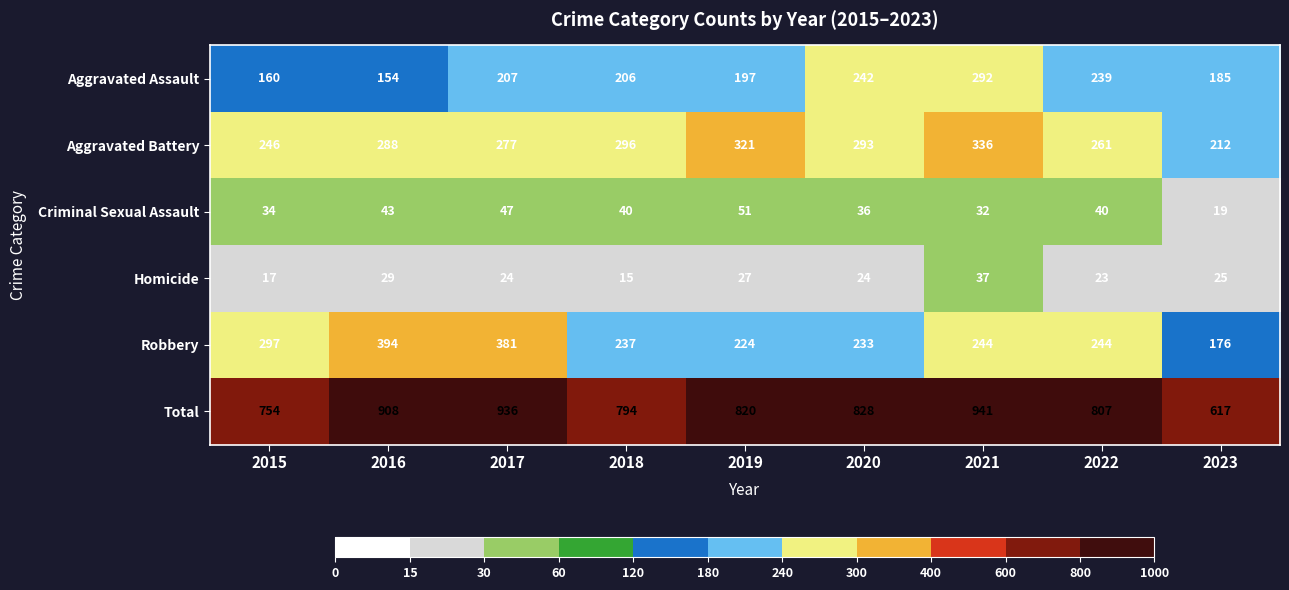

Between 2021 and 2023, which series saw the biggest shift?

Total